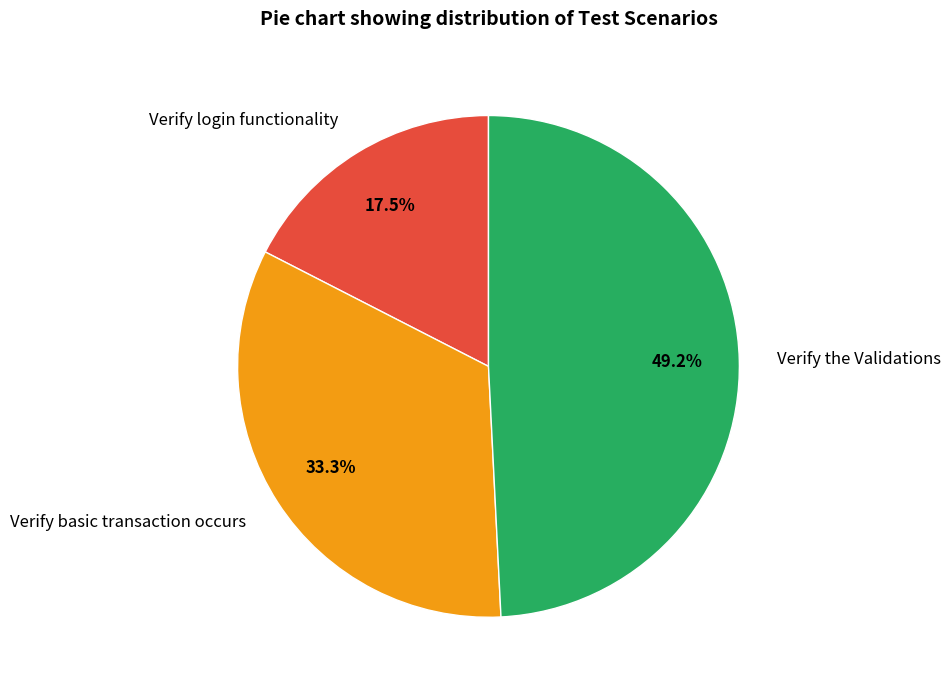

Approximately how many times larger is the value at Verify the Validations compared to Verify basic transaction occurs?

1.5